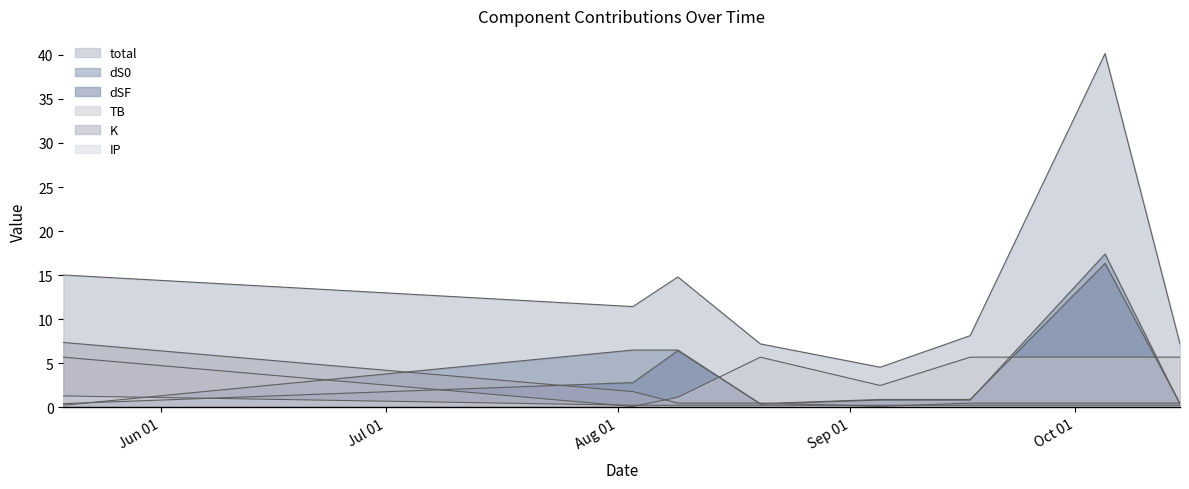

What is the average value of the dSF series?

3.6